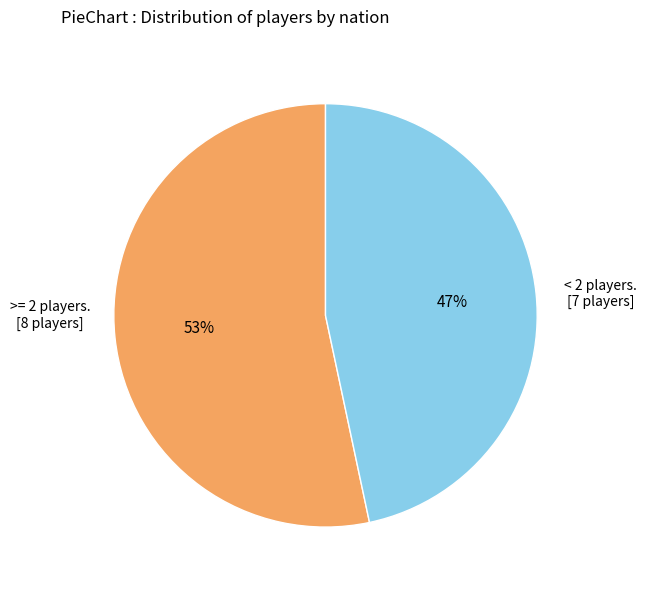

Is there any slice that represents more than half of the pie?

Yes